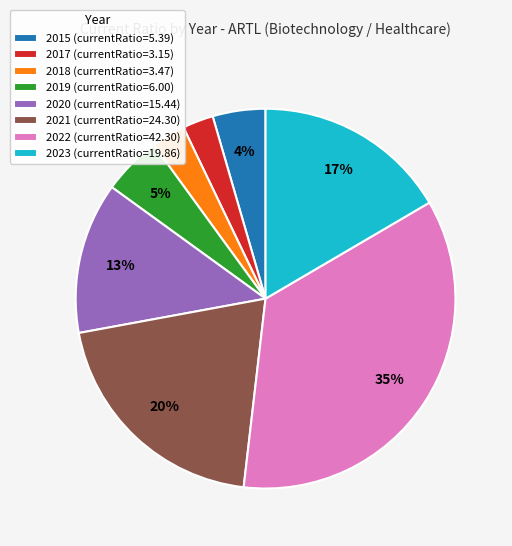

Is there any slice that represents more than half of the pie?

No